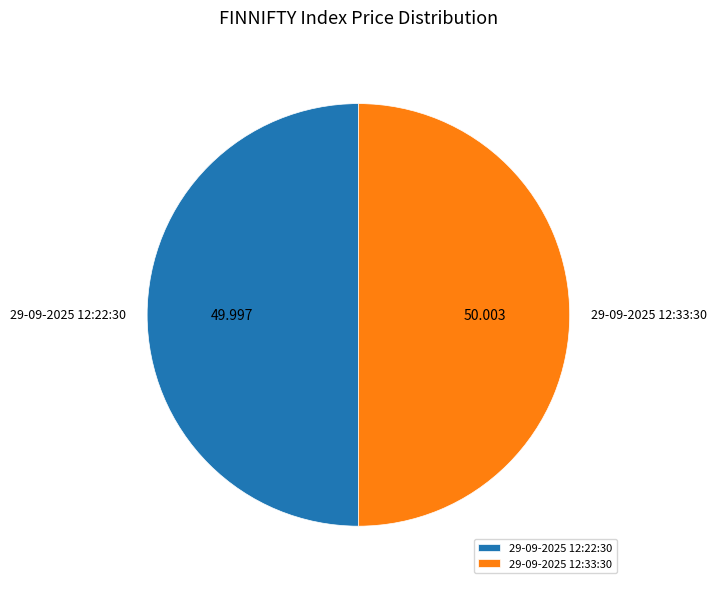

Is the sum of 29-09-2025 12:33:30 and 29-09-2025 12:22:30 greater than half?

Yes